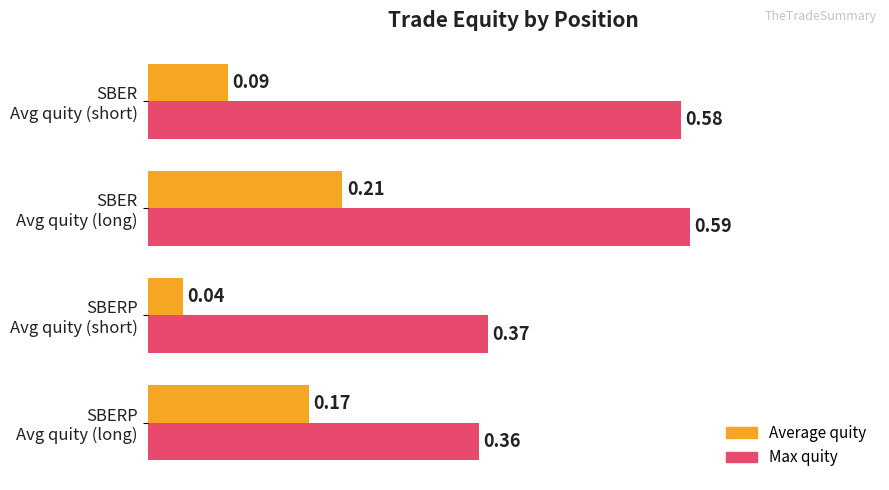

Rank the series by their average value, from highest to lowest.

Max quity, Average quity